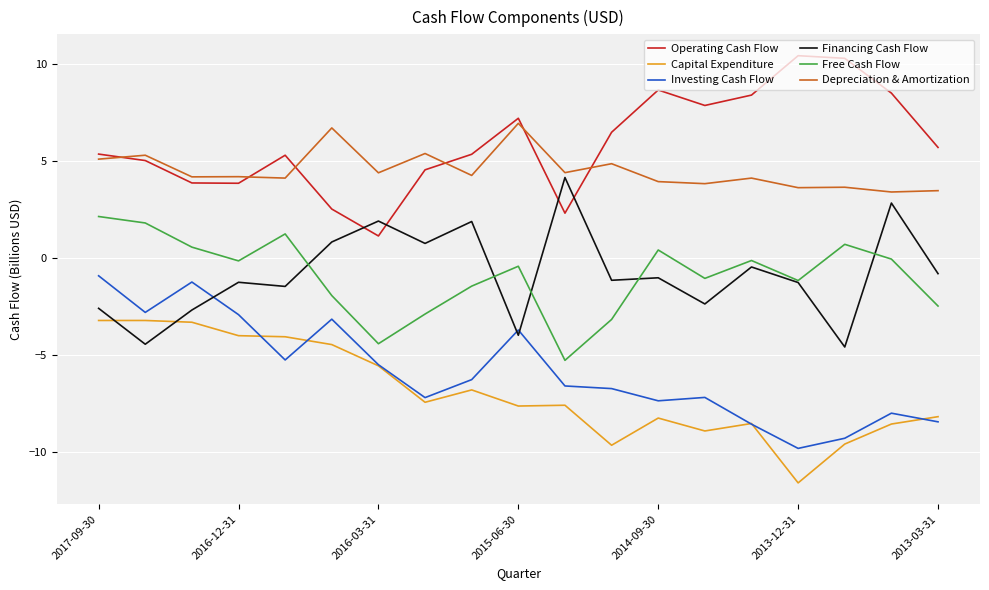

At how many categories does at least one series exceed 9?

2